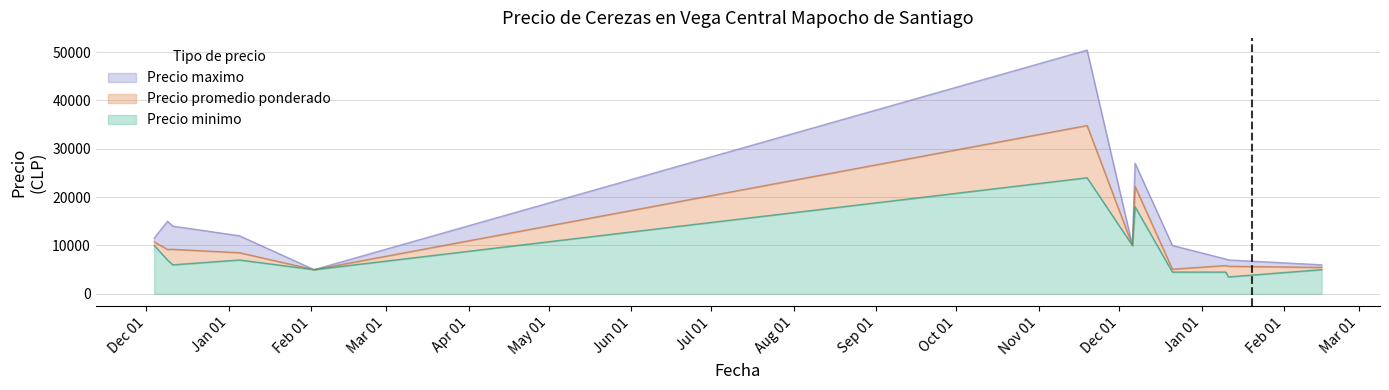

Where is the first local minimum for Precio maximo?

2021-02-02